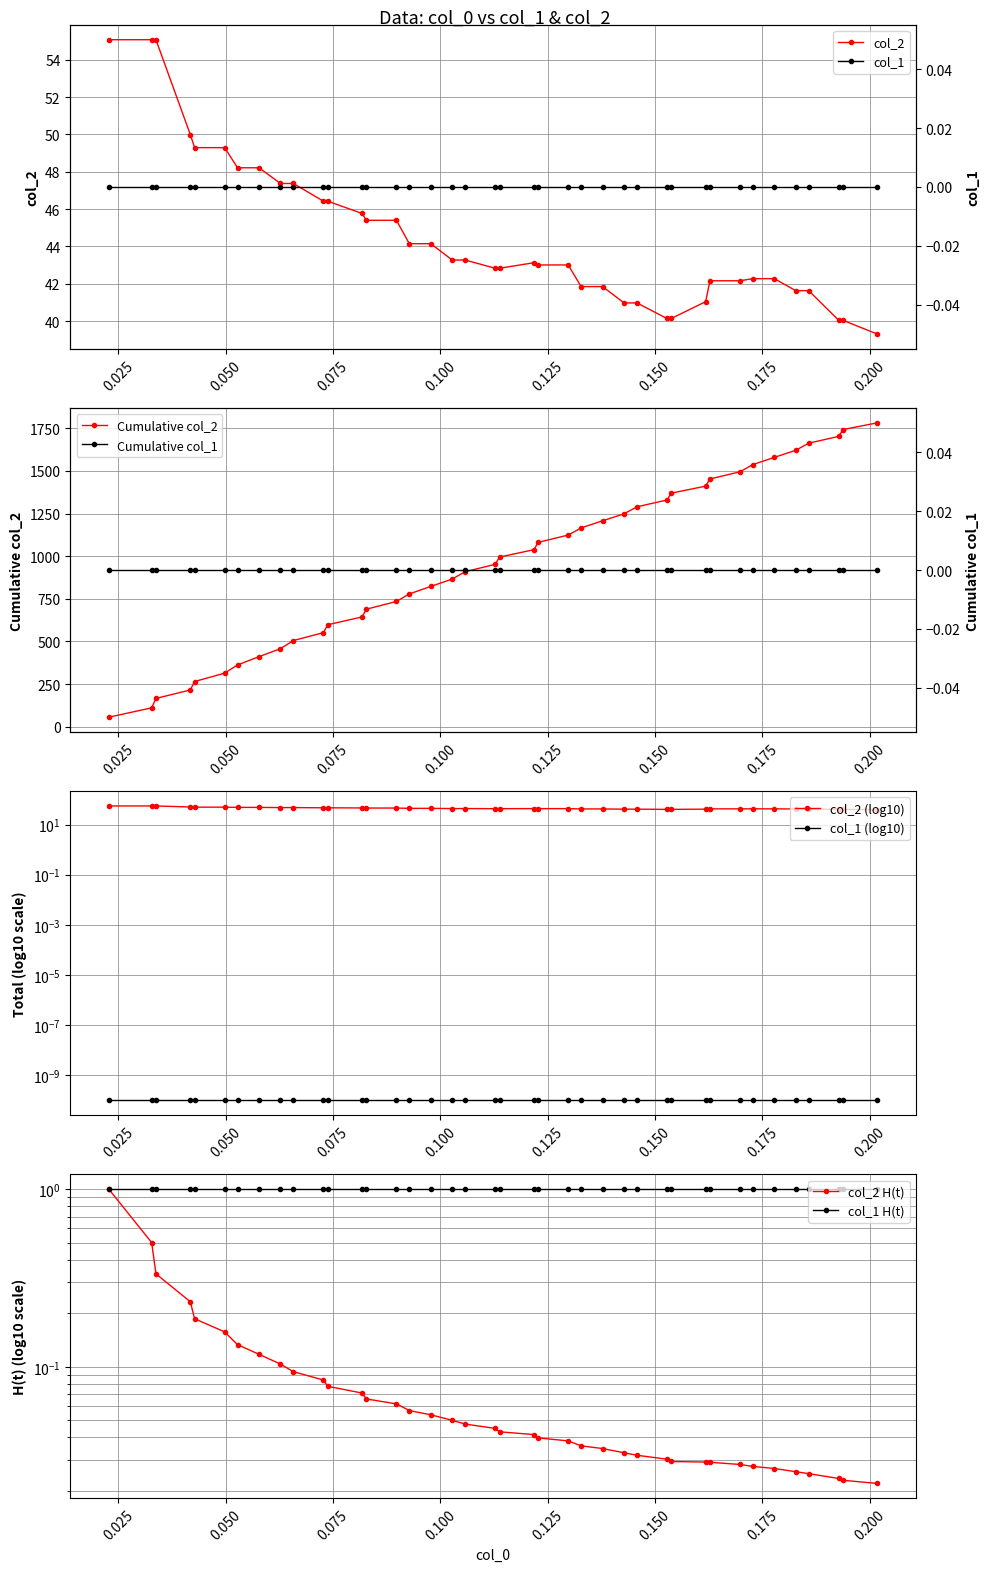

What is the difference between the maximum and minimum values in the col_2 series?

15.8